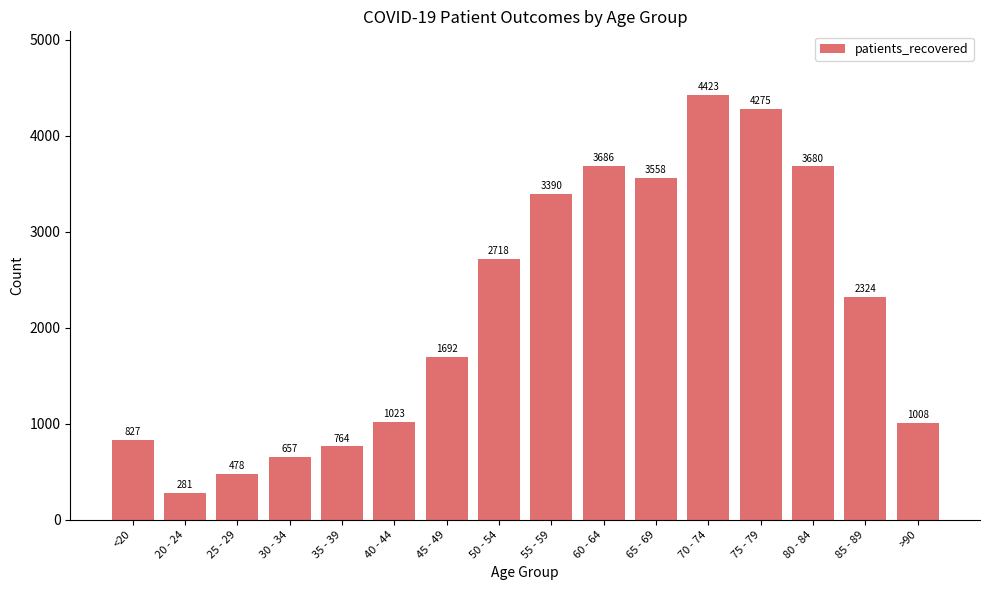

List the labels in order of value, smallest first.

20 - 24, 25 - 29, 30 - 34, 35 - 39, <20, >90, 40 - 44, 45 - 49, 85 - 89, 50 - 54, 55 - 59, 65 - 69, 80 - 84, 60 - 64, 75 - 79, 70 - 74